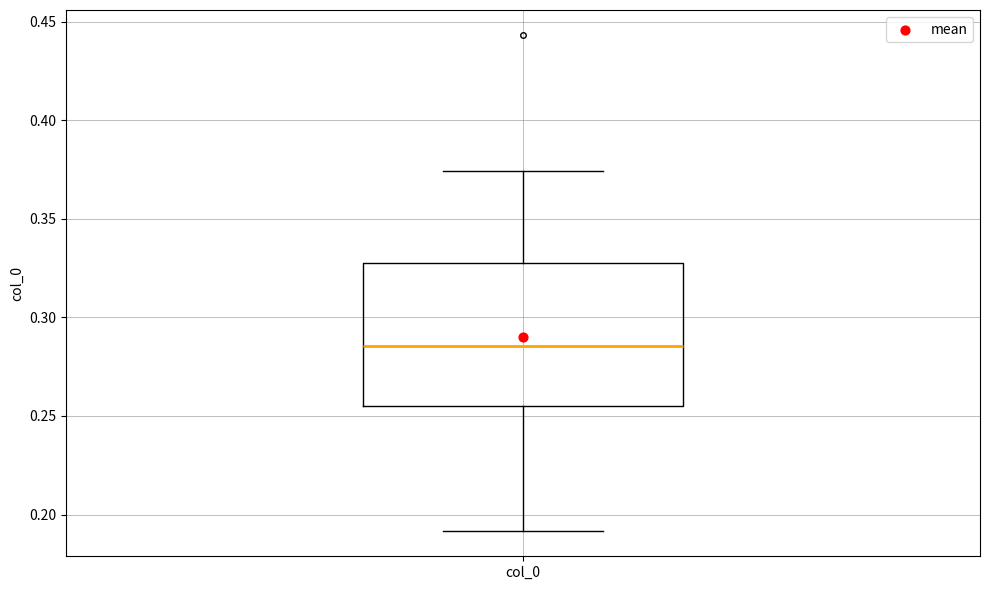

Where is the lower edge of the box for col_0 on the y-axis? The values are not printed on the chart, so give them approximately, as read against the axis.

0.255